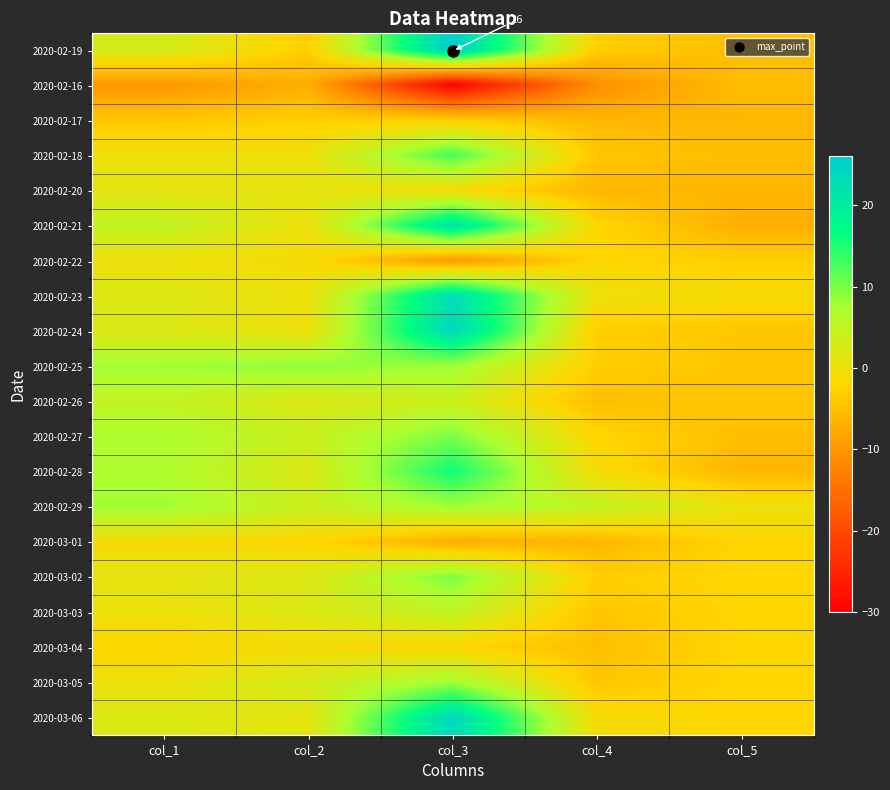

How many distinct data groups are displayed?

20